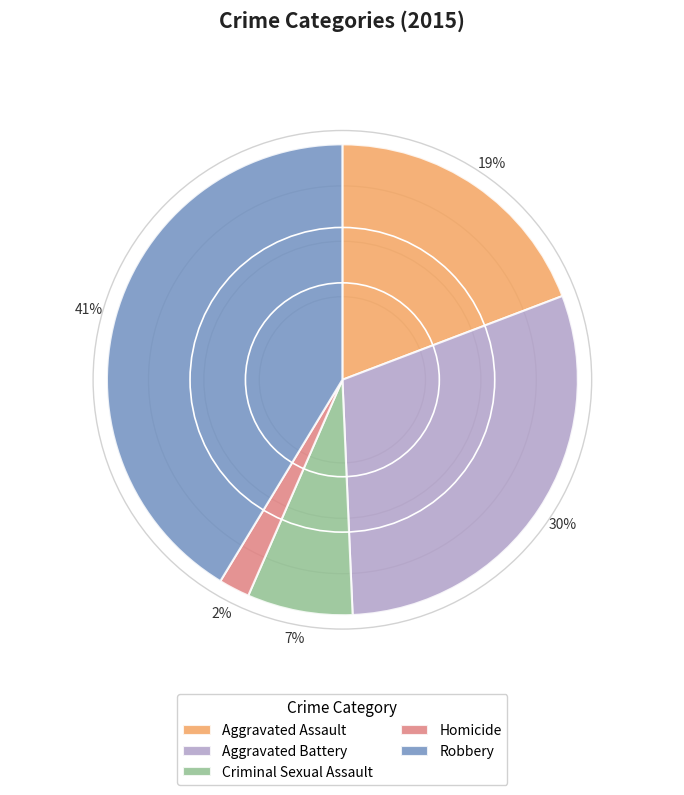

To the nearest percent, what is the average slice percentage?

20%